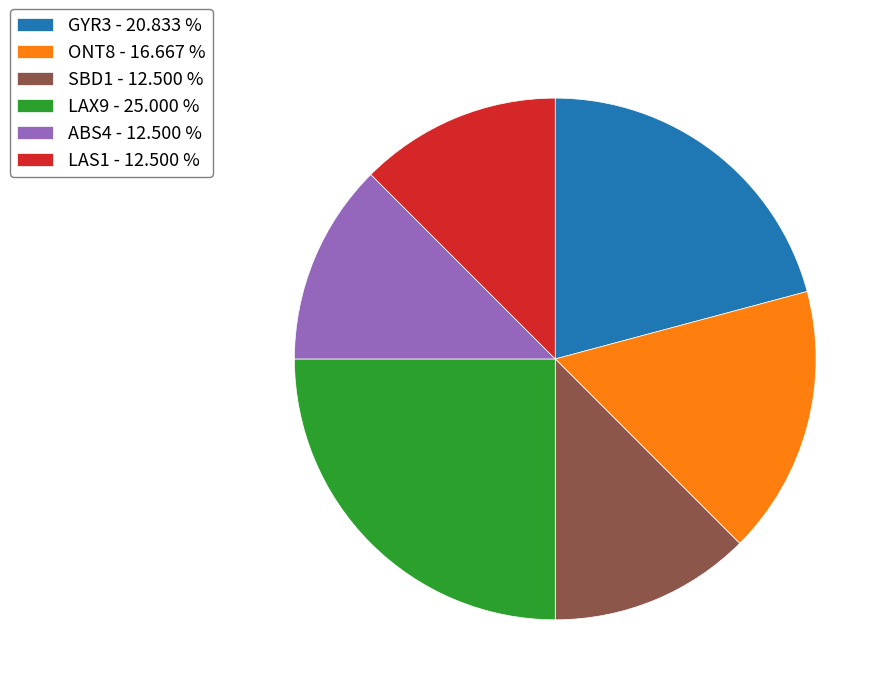

The ABS4 slice represents 12% of the pie. True or false?

True